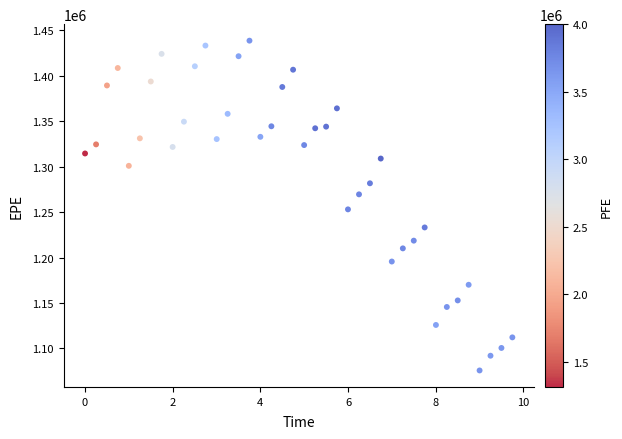

What Y value in the scatter plot is closest to 1257213?

1253023.5